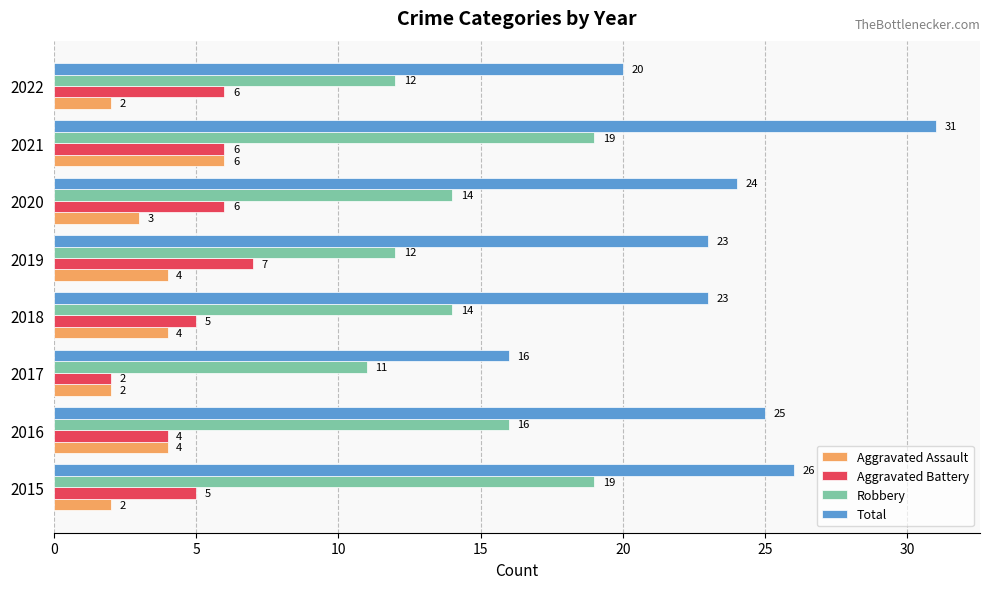

How many distinct data groups are displayed?

4